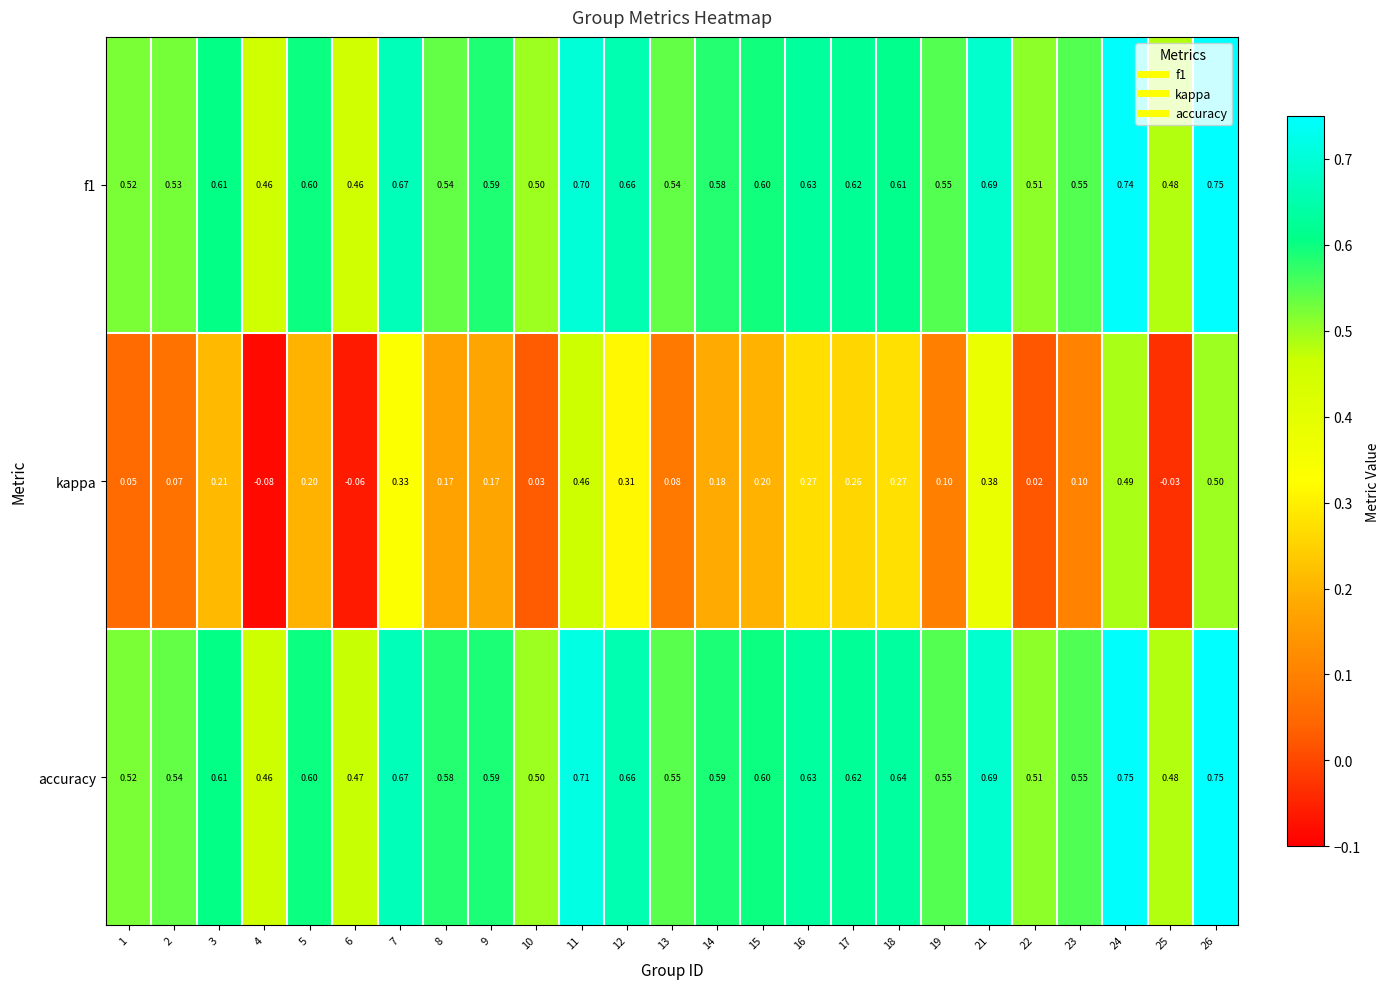

Which series has the largest total across all categories?

accuracy